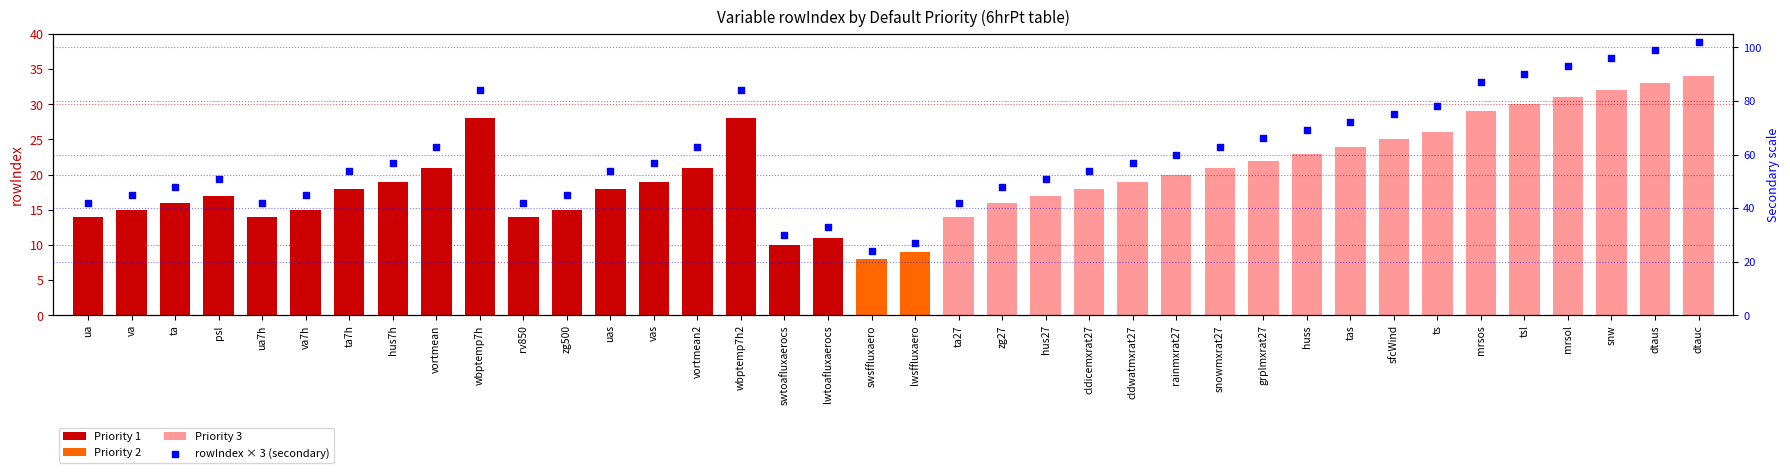

What is the change in value from ta to wbptemp7h?

+36